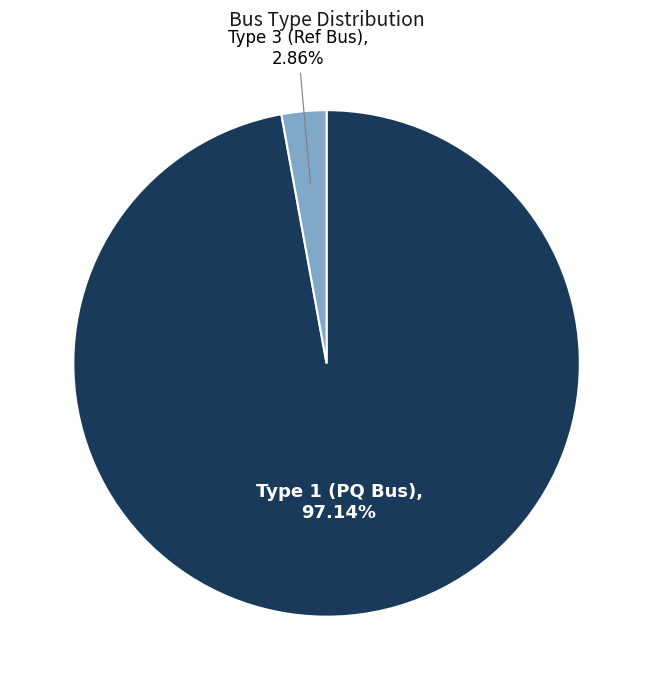

Rank the categories by value from highest to lowest.

Type 1 (PQ Bus), Type 3 (Ref Bus)